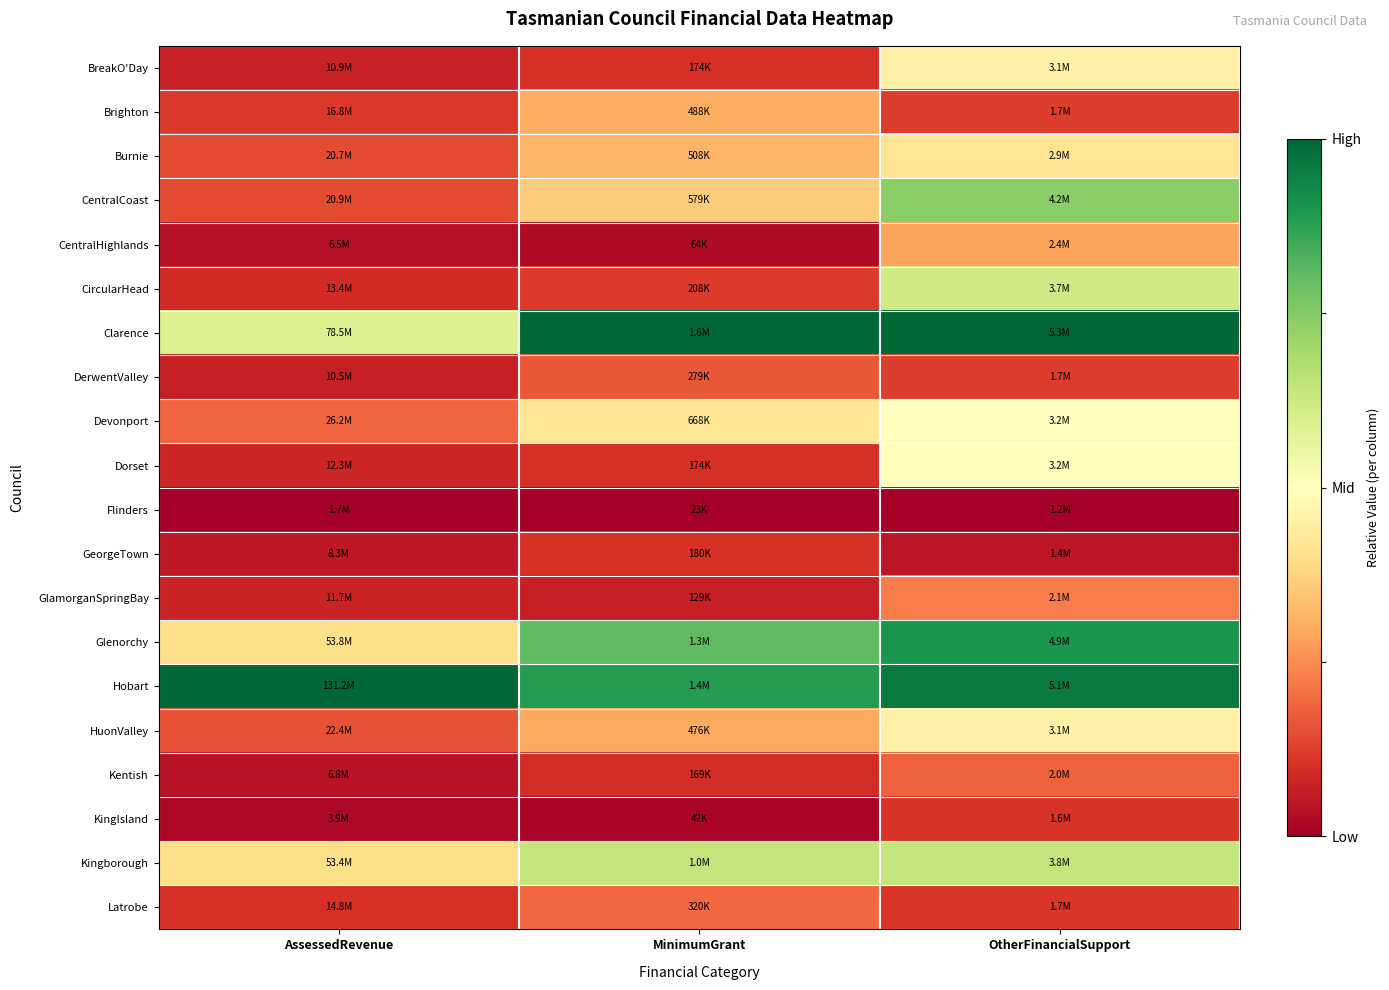

Rank the series by their maximum value, from highest to lowest.

Hobart, Clarence, Glenorchy, CentralCoast, Kingborough, CircularHead, Devonport, Dorset, HuonValley, BreakO'Day, Burnie, Brighton, CentralHighlands, GlamorganSpringBay, Latrobe, Kentish, DerwentValley, KingIsland, GeorgeTown, Flinders